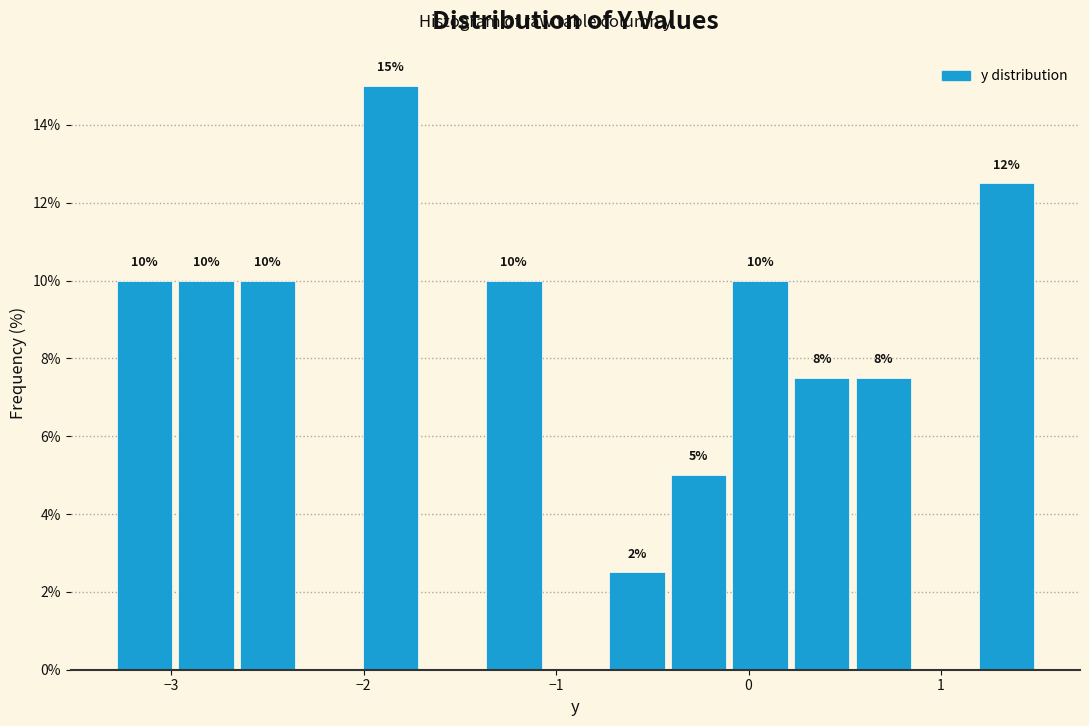

Read against the x-axis, roughly where is the centre of the tallest bar?

-1.9